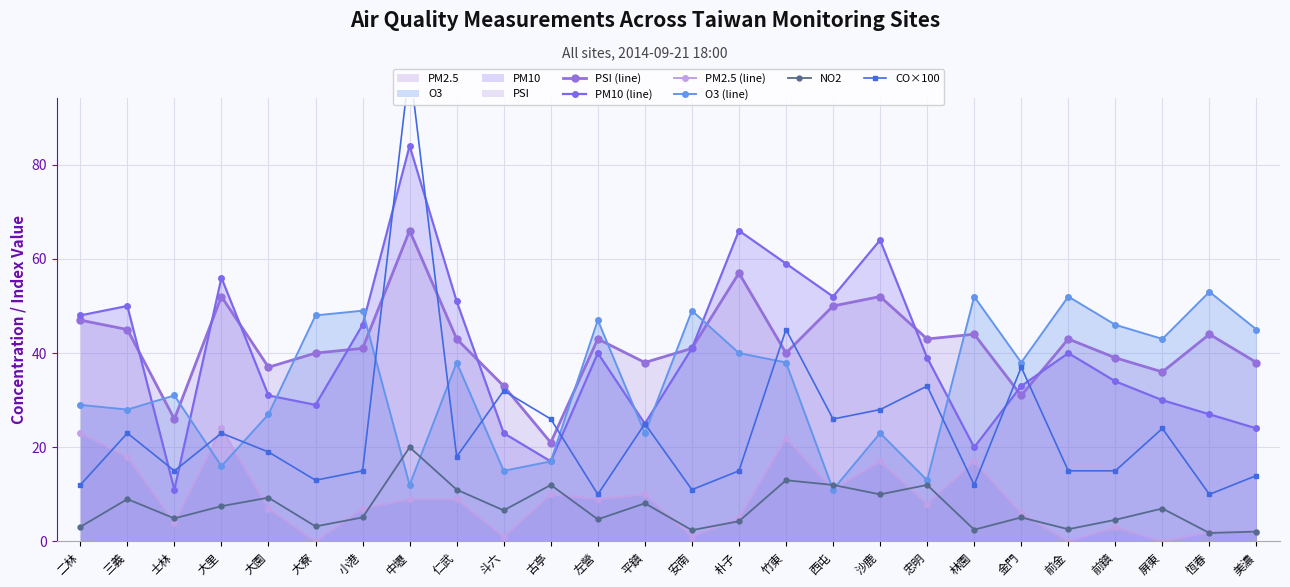

Which series changed the most between 斗六 and 前鎮?

O3 (line)